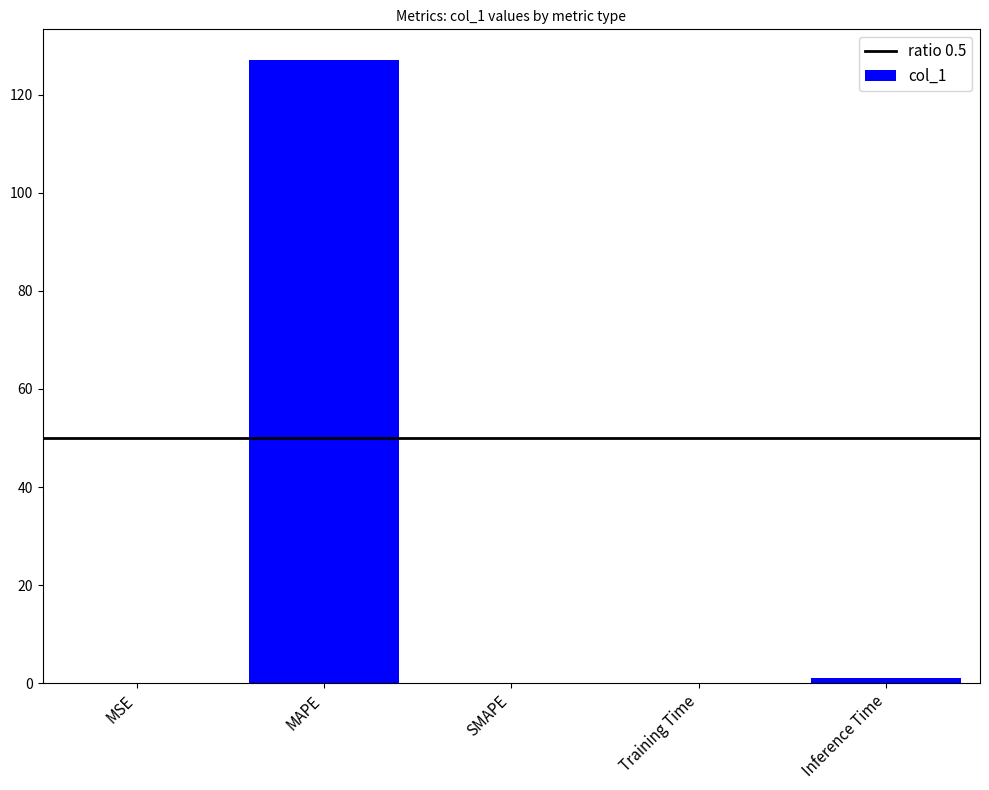

What is the sum of the values at SMAPE and MAPE?

126.9